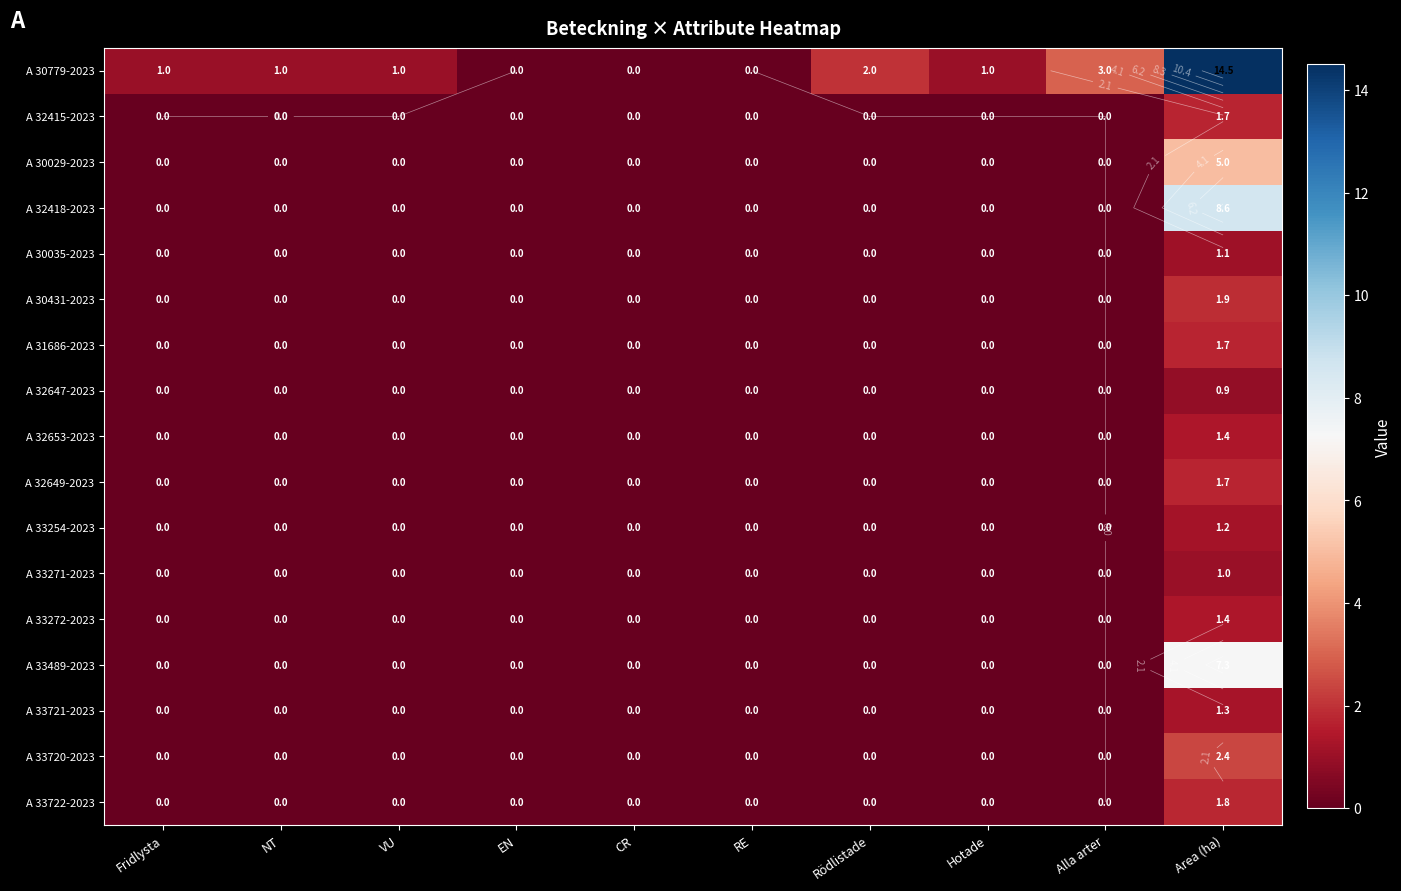

Which series has the largest range (max minus min)?

A 30779-2023